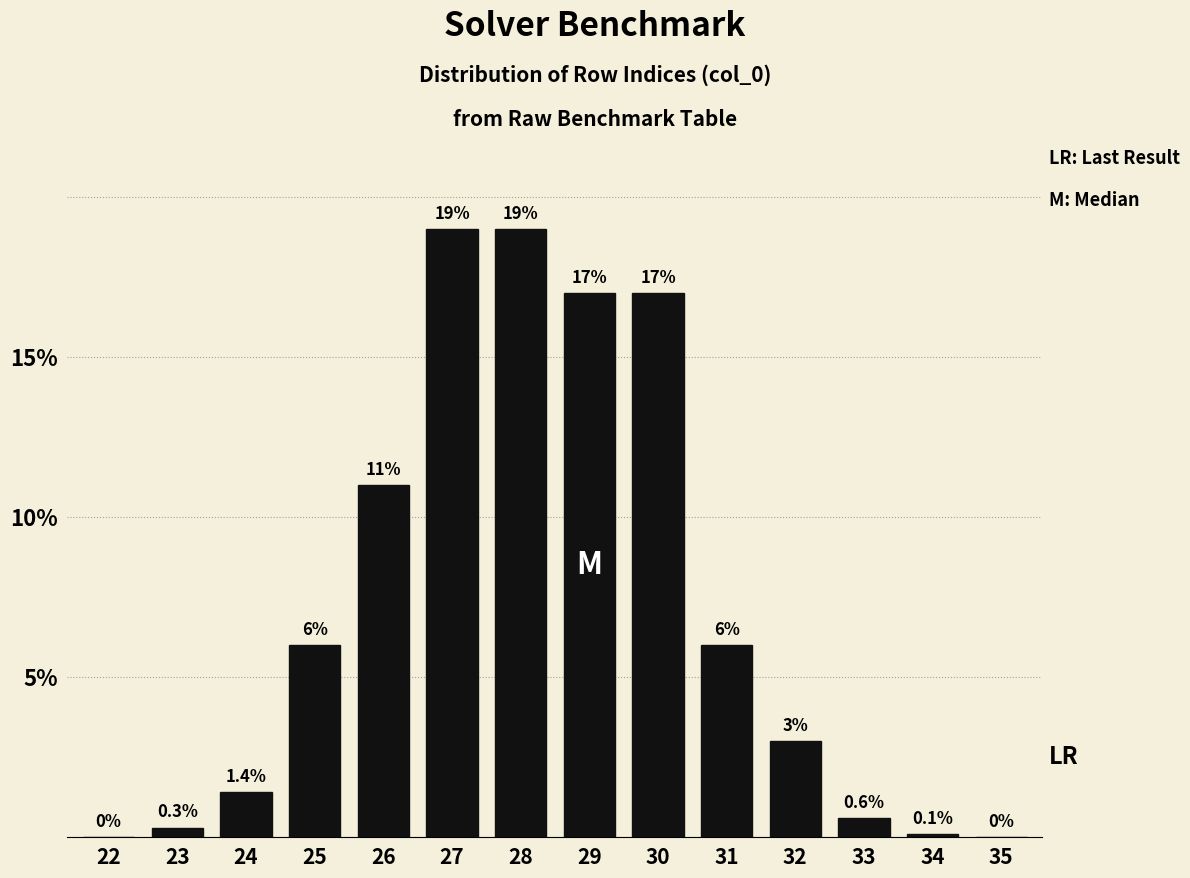

Reading left to right, extract all data points from this chart.

22=0.0	23=0.3	24=1.4	25=6.0	26=11.0	27=19.0	28=19.0	29=17.0	30=17.0	31=6.0	32=3.0	33=0.6	34=0.1	35=0.0